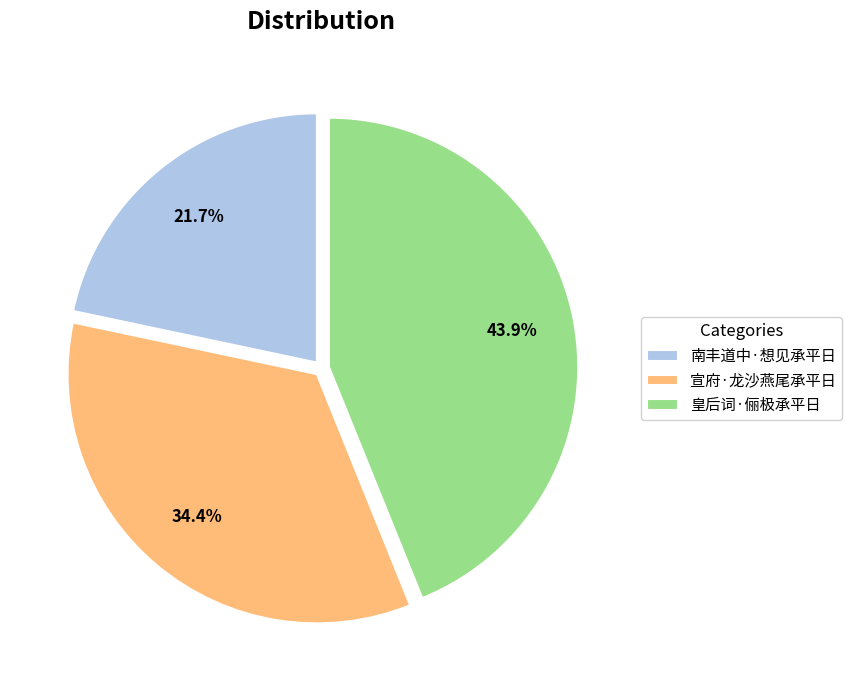

Combined, what portion of the pie is 南丰道中·想见承平日 and 宣府·龙沙燕尾承平日?

56.1%